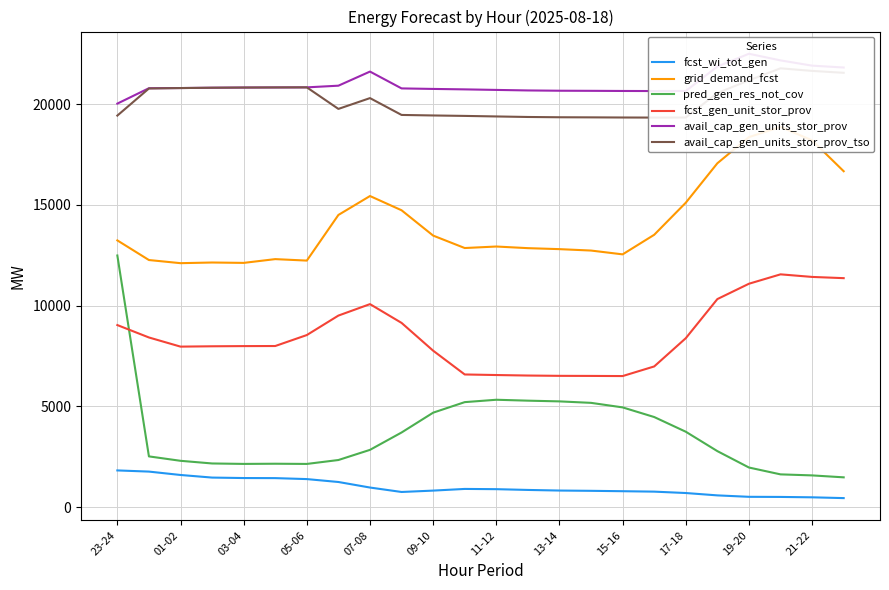

Count the number of data series in this chart.

6